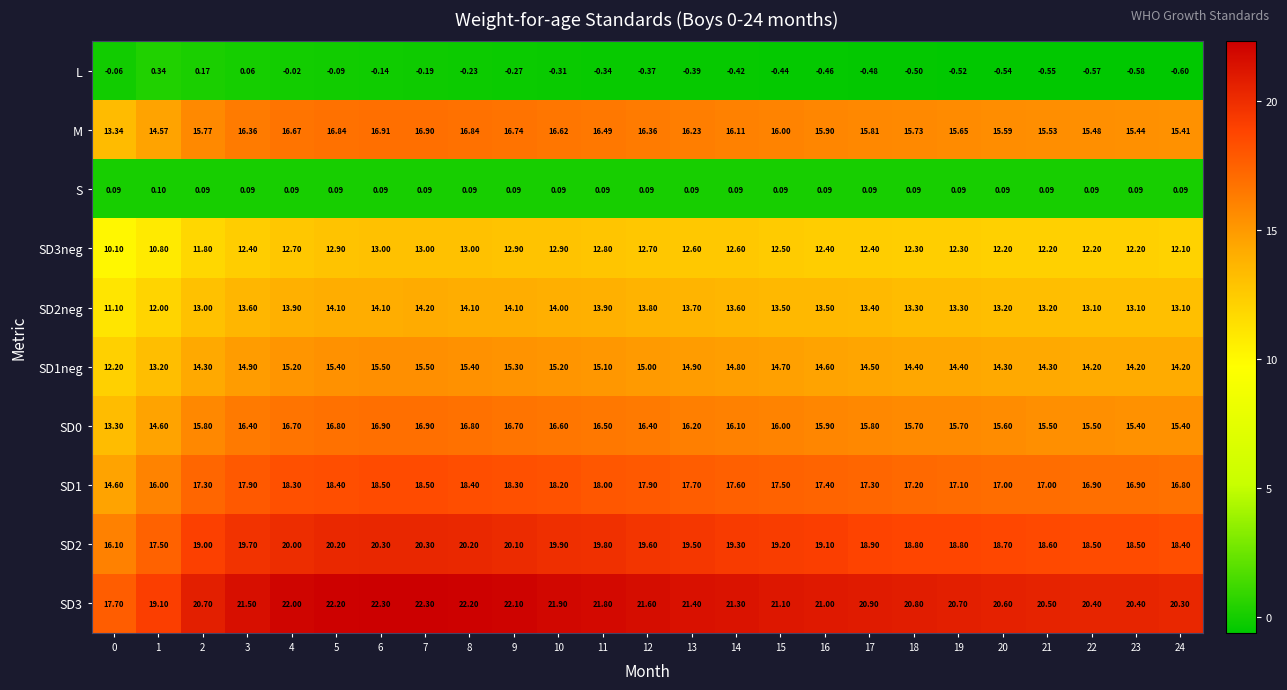

What is the total value across all series at 12?

133.1